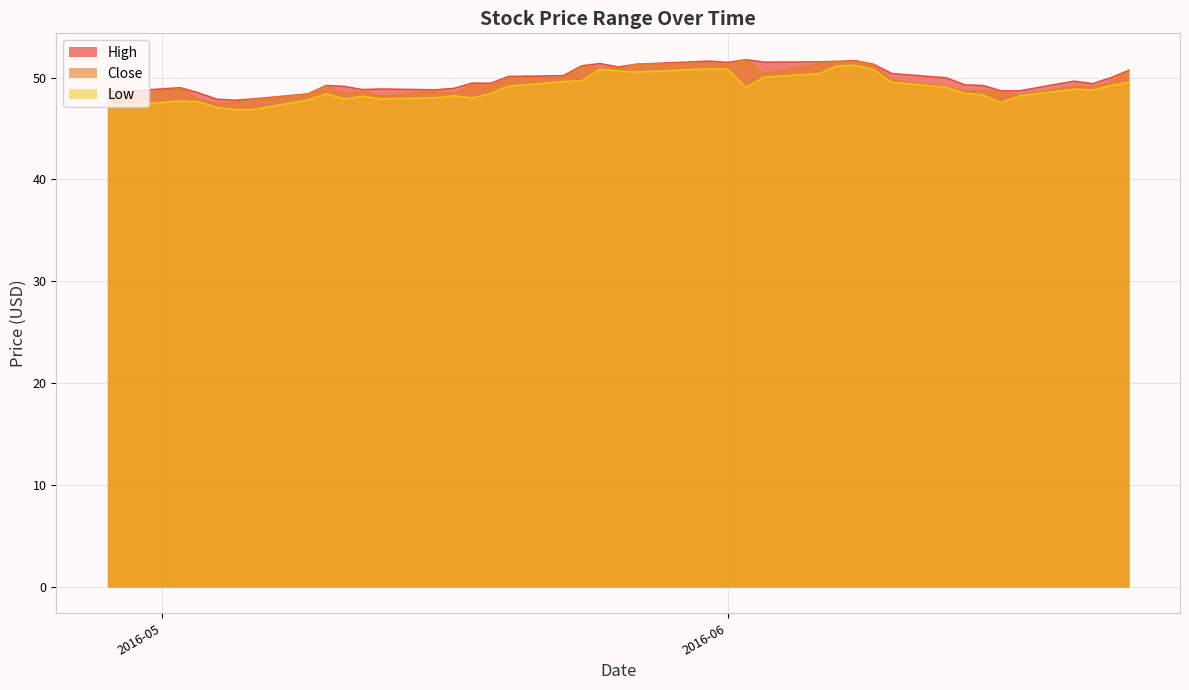

What is the minimum value for Low?

46.8